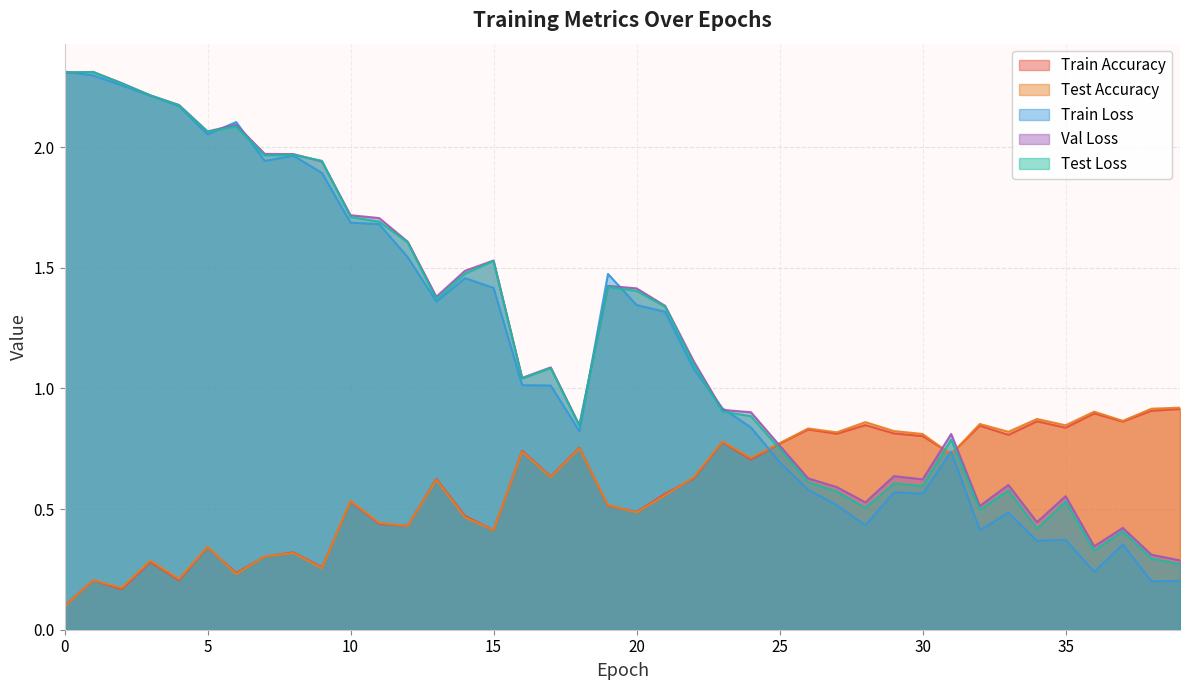

Reading left to right, extract all data points from this chart.

Train Accuracy: 0=0.1	1=0.2	2=0.2	3=0.3	4=0.2	5=0.3	6=0.2	7=0.3	8=0.3	9=0.3	10=0.5	11=0.4	12=0.4	13=0.6	14=0.5	15=0.4	16=0.7	17=0.6	18=0.8	19=0.5	20=0.5	21=0.6	22=0.6	23=0.8	24=0.7	25=0.8	26=0.8	27=0.8	28=0.8	29=0.8	30=0.8	31=0.7	32=0.8	33=0.8	34=0.9	35=0.8	36=0.9	37=0.9	38=0.9	39=0.9
Test Accuracy: 0=0.1	1=0.2	2=0.2	3=0.3	4=0.2	5=0.3	6=0.2	7=0.3	8=0.3	9=0.3	10=0.5	11=0.4	12=0.4	13=0.6	14=0.5	15=0.4	16=0.7	17=0.6	18=0.8	19=0.5	20=0.5	21=0.6	22=0.6	23=0.8	24=0.7	25=0.8	26=0.8	27=0.8	28=0.9	29=0.8	30=0.8	31=0.7	32=0.9	33=0.8	34=0.9	35=0.8	36=0.9	37=0.9	38=0.9	39=0.9
Train Loss: 0=2.3	1=2.3	2=2.3	3=2.2	4=2.2	5=2.1	6=2.1	7=1.9	8=2.0	9=1.9	10=1.7	11=1.7	12=1.5	13=1.4	14=1.5	15=1.4	16=1.0	17=1.0	18=0.8	19=1.5	20=1.3	21=1.3	22=1.1	23=0.9	24=0.8	25=0.7	26=0.6	27=0.5	28=0.4	29=0.6	30=0.6	31=0.7	32=0.4	33=0.5	34=0.4	35=0.4	36=0.2	37=0.4	38=0.2	39=0.2
Val Loss: 0=2.3	1=2.3	2=2.3	3=2.2	4=2.2	5=2.1	6=2.1	7=2.0	8=2.0	9=1.9	10=1.7	11=1.7	12=1.6	13=1.4	14=1.5	15=1.5	16=1.0	17=1.1	18=0.8	19=1.4	20=1.4	21=1.3	22=1.1	23=0.9	24=0.9	25=0.8	26=0.6	27=0.6	28=0.5	29=0.6	30=0.6	31=0.8	32=0.5	33=0.6	34=0.4	35=0.6	36=0.3	37=0.4	38=0.3	39=0.3
Test Loss: 0=2.3	1=2.3	2=2.3	3=2.2	4=2.2	5=2.1	6=2.1	7=2.0	8=2.0	9=1.9	10=1.7	11=1.7	12=1.6	13=1.4	14=1.5	15=1.5	16=1.0	17=1.1	18=0.8	19=1.4	20=1.4	21=1.3	22=1.1	23=0.9	24=0.9	25=0.7	26=0.6	27=0.6	28=0.5	29=0.6	30=0.6	31=0.8	32=0.5	33=0.6	34=0.4	35=0.5	36=0.3	37=0.4	38=0.3	39=0.3